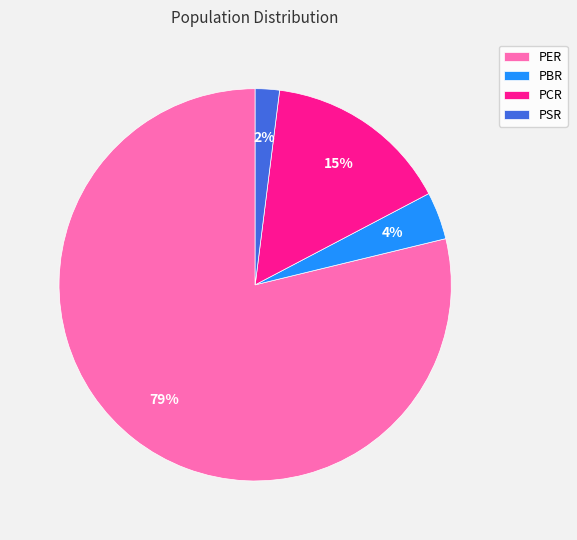

To the nearest percent, what percentage of the pie is PSR?

2%